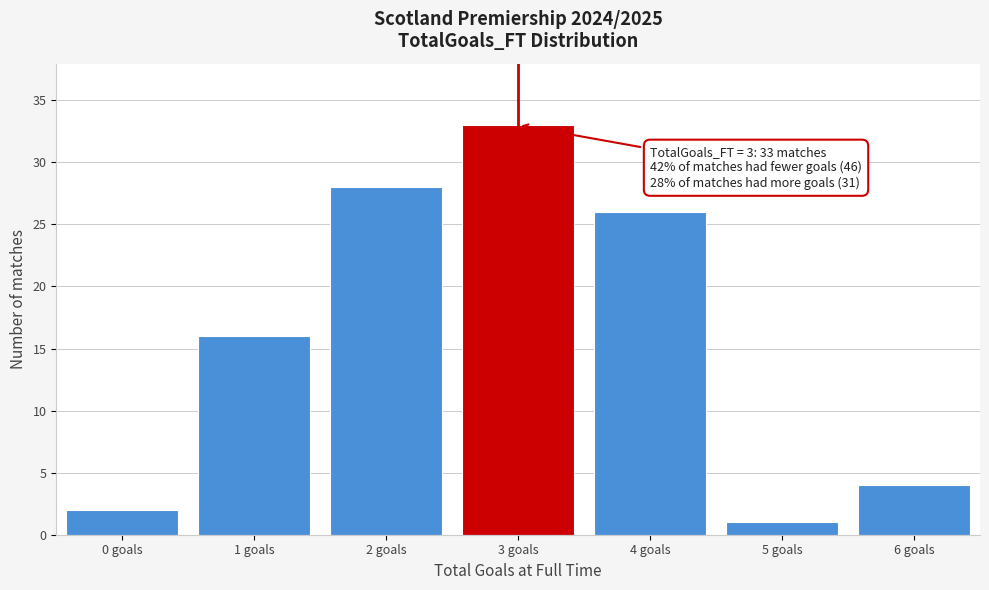

Reading left to right, extract all data points from this chart.

2	16	28	33	26	1	4